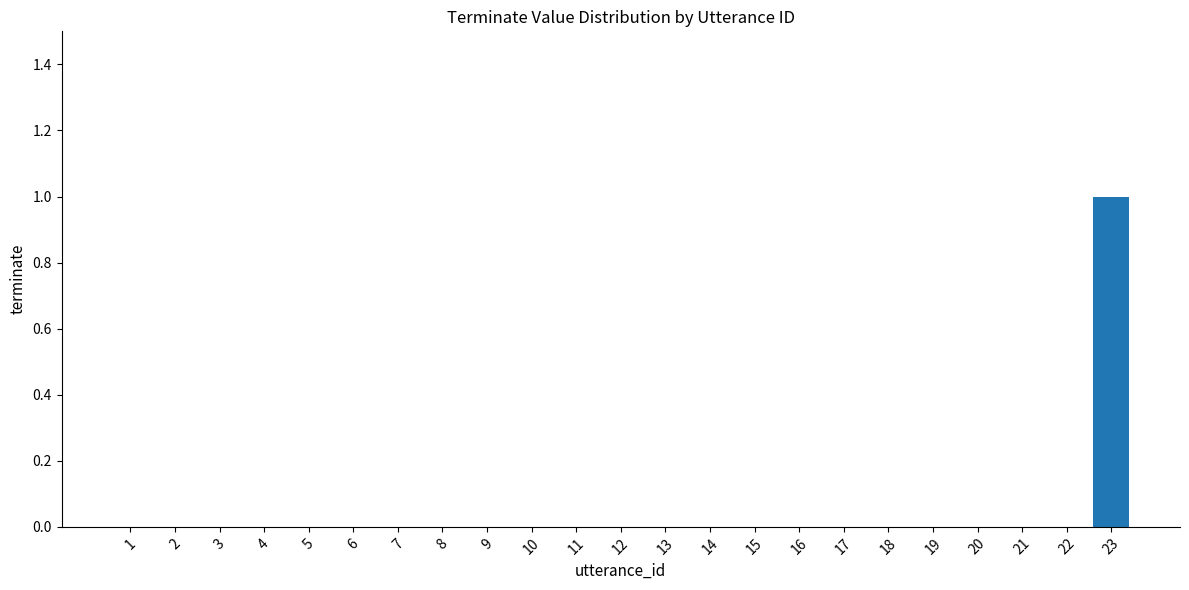

Is it true that the value at 3 is 1?

False